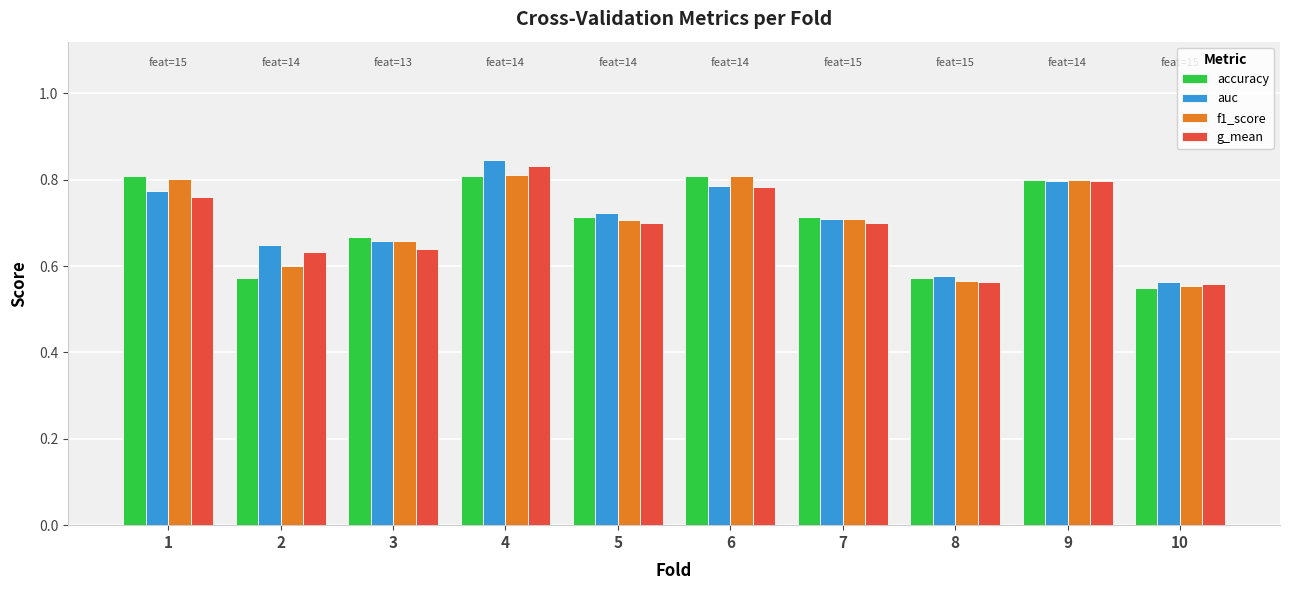

What is the difference between the maximum and minimum values in the accuracy series?

0.3